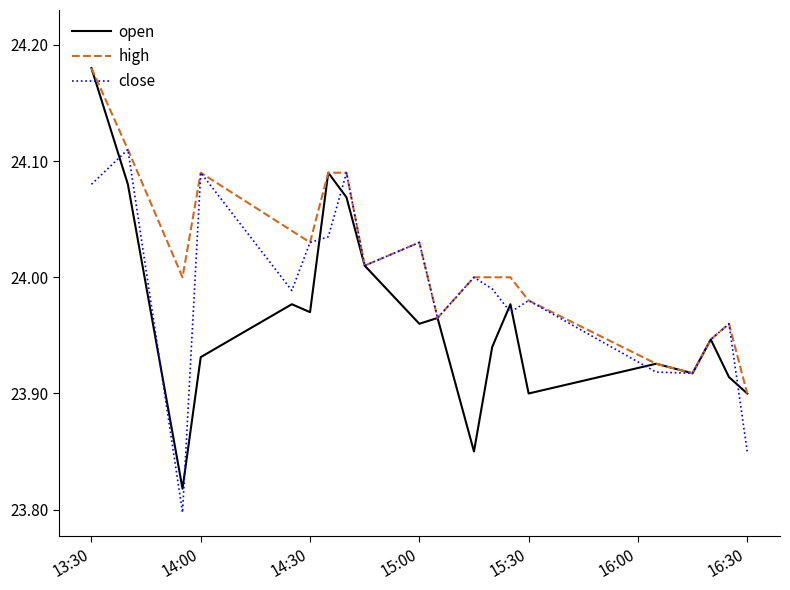

Which series has the largest total across all categories?

high